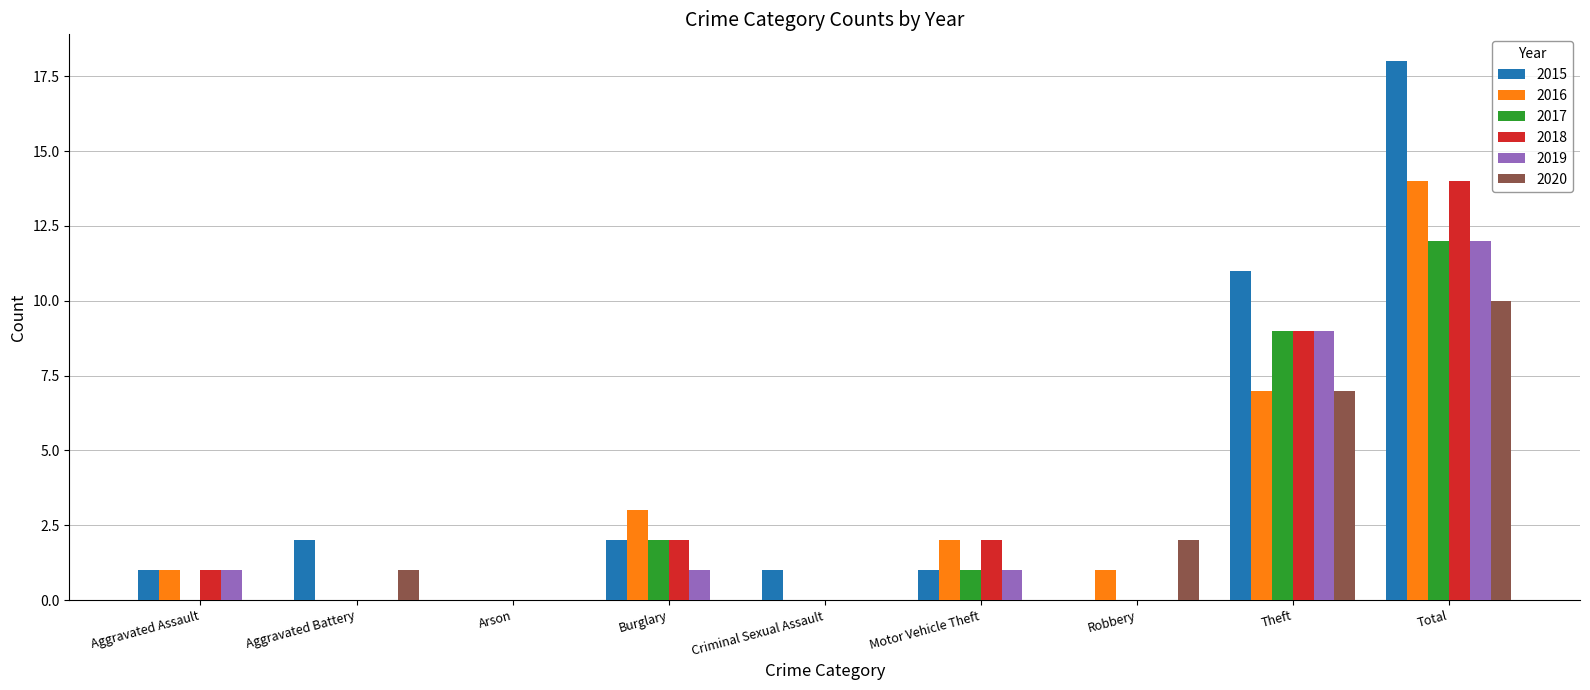

Between Aggravated Assault and Robbery, which series saw the biggest shift?

2020